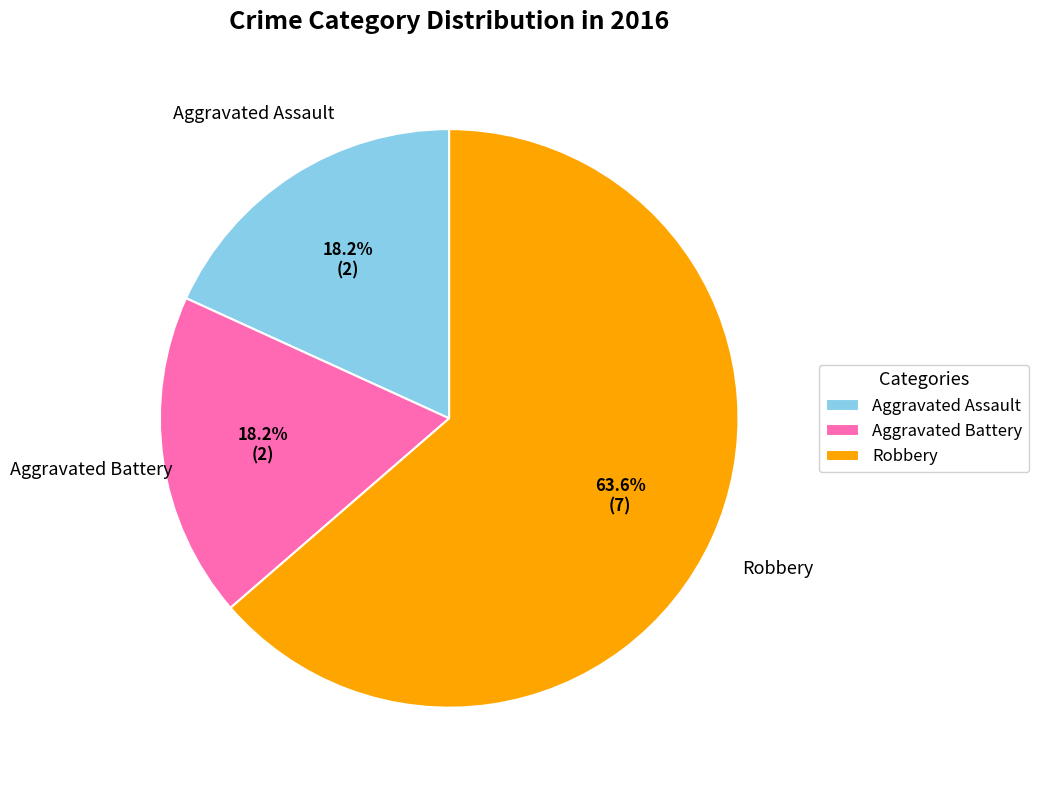

Does Robbery represent more than half of the total?

Yes